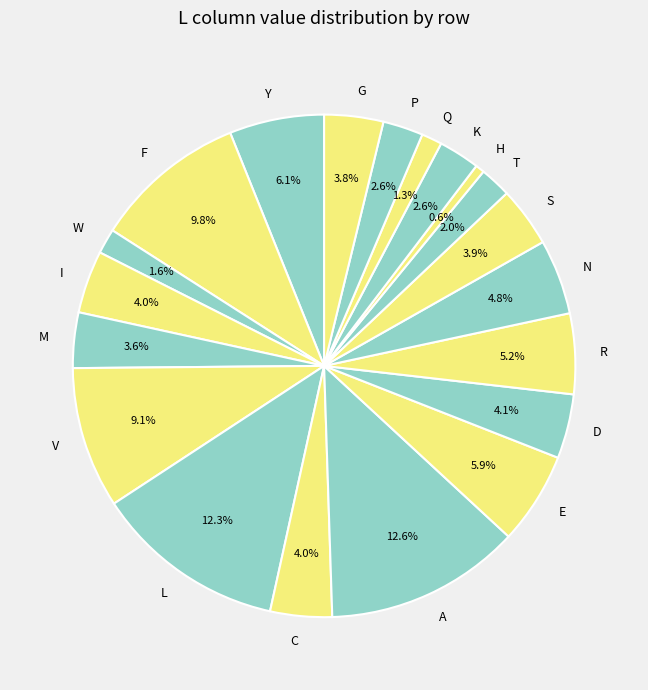

To the nearest percent, what is the difference between the largest and smallest slice percentages?

12%